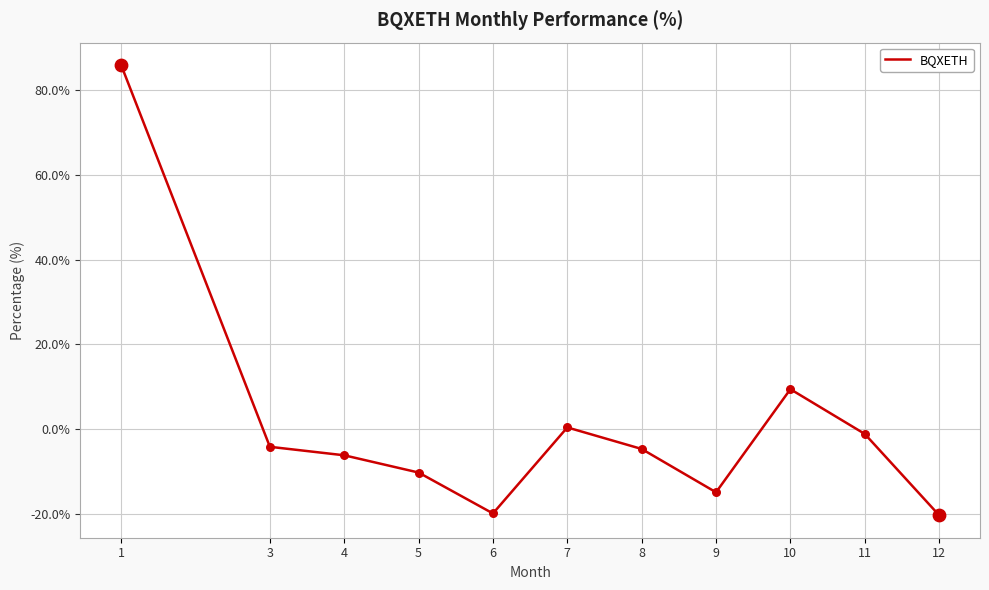

Which has a higher value, 3 or 1?

1